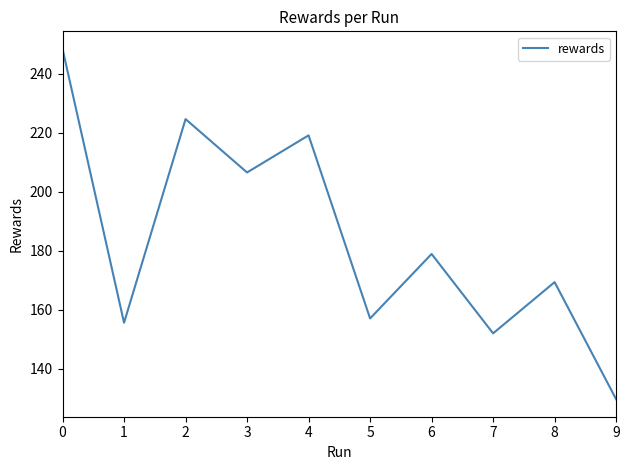

How many distinct data groups are displayed?

1